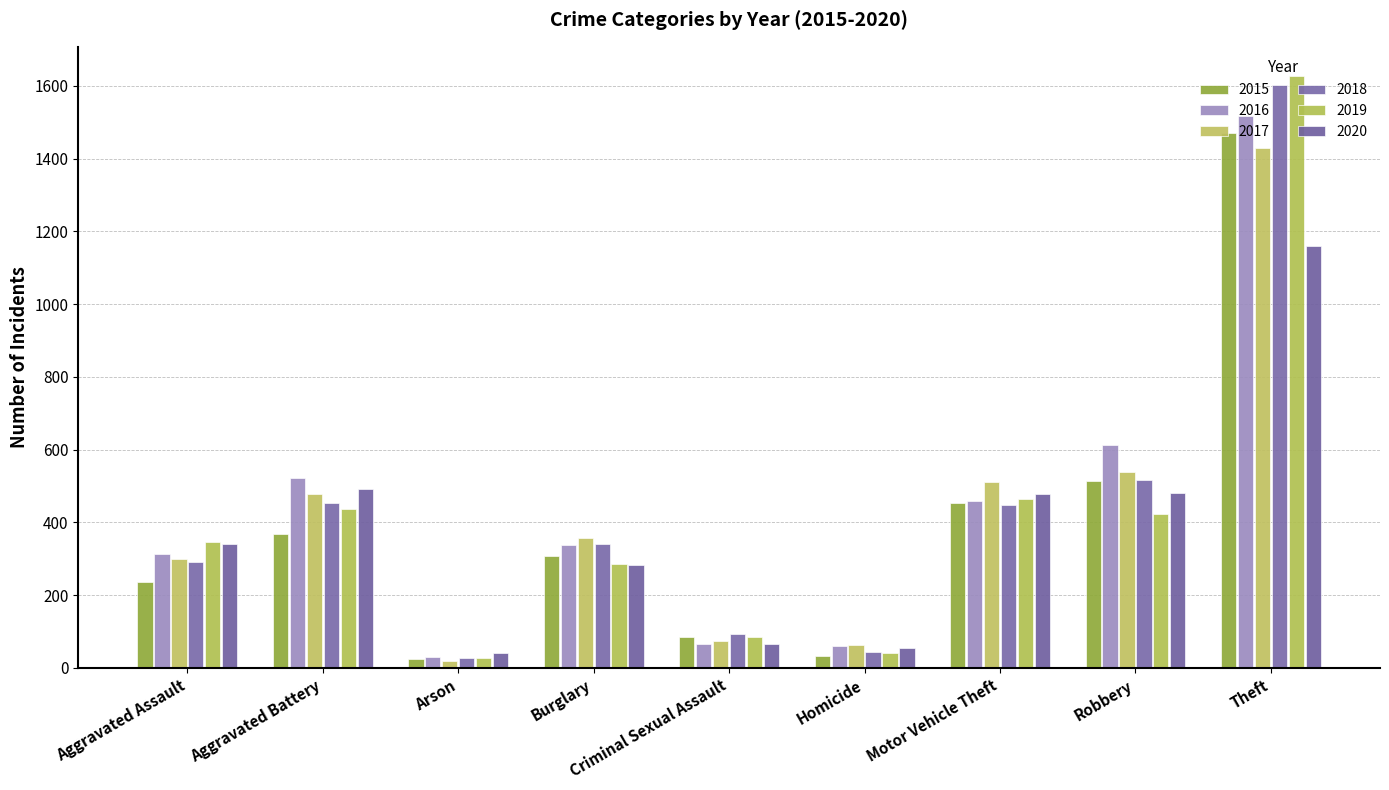

Reading left to right, what are all the values shown in this chart?

2015: 237	368	25	309	84	34	452	514	1471
2016: 314	521	30	338	65	60	459	612	1517
2017: 299	477	19	357	74	62	512	538	1429
2018: 290	452	27	342	94	44	448	517	1602
2019: 345	438	27	285	85	40	465	422	1626
2020: 341	491	41	282	65	55	477	480	1159